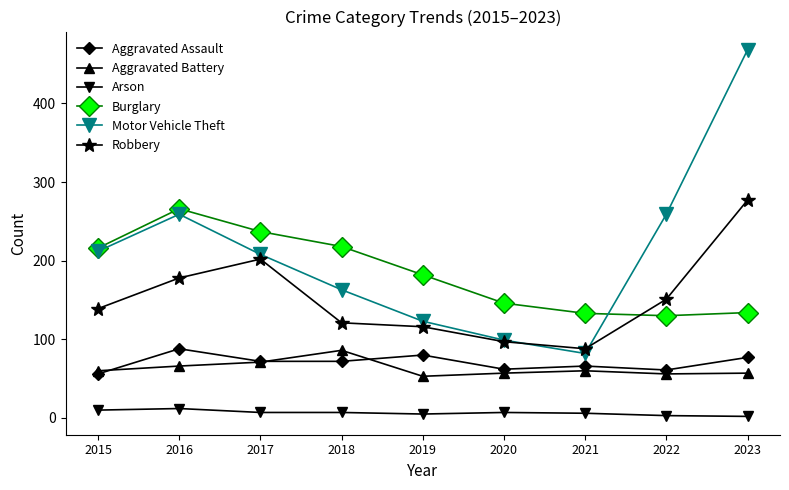

What is the difference between the Aggravated Assault values at 2019 and 2018?

8